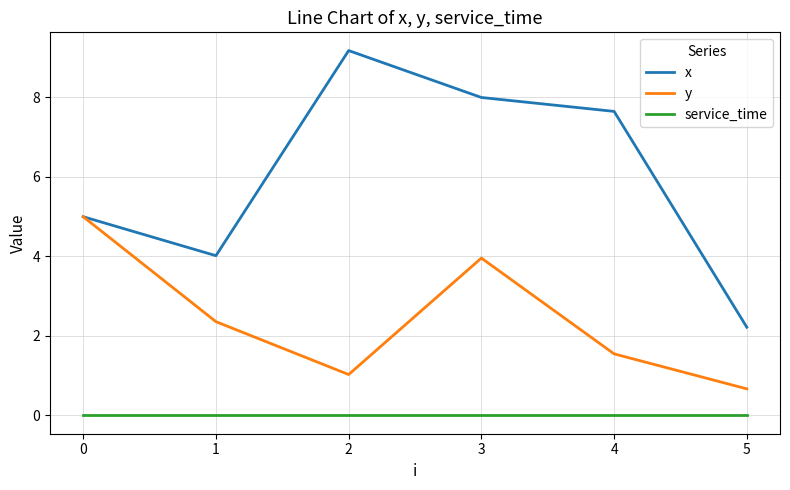

What is the difference between the highest and lowest values at 2?

9.2